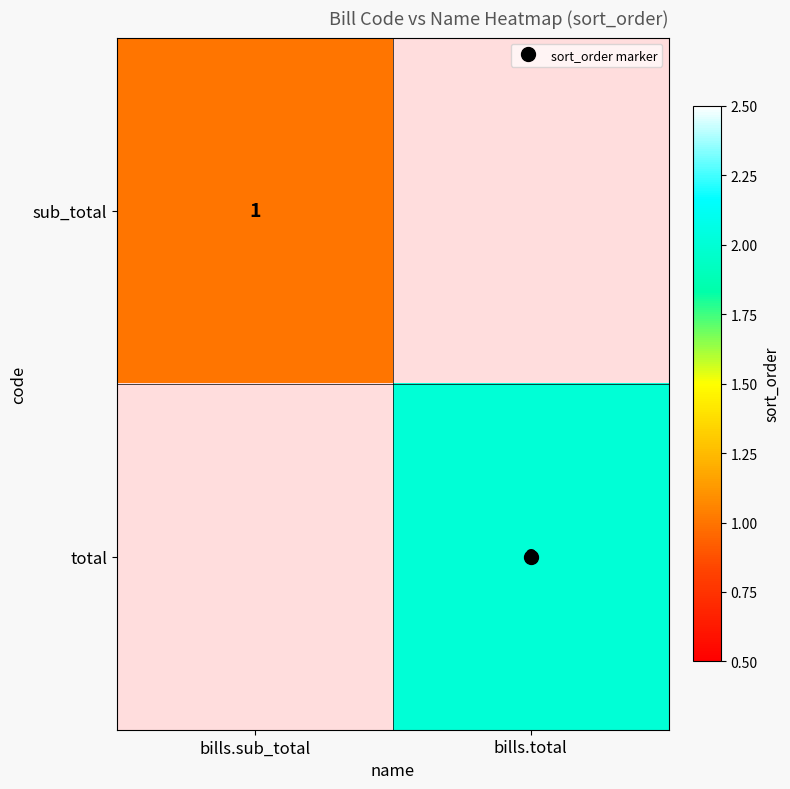

Rank the series by their average value, from lowest to highest.

sub_total, total